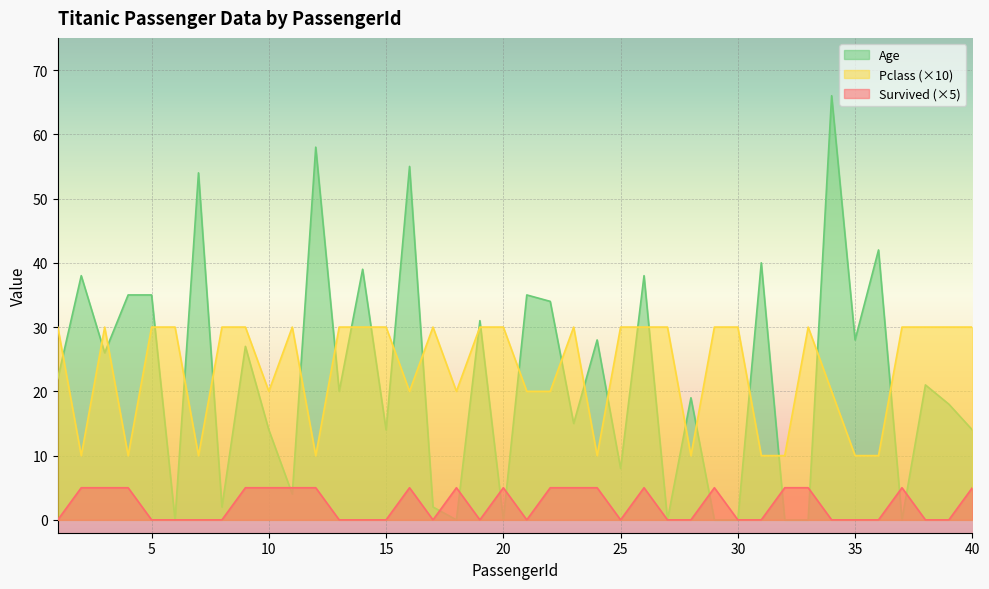

Between which two adjacent categories do Age and Survived first intersect?

10 and 11